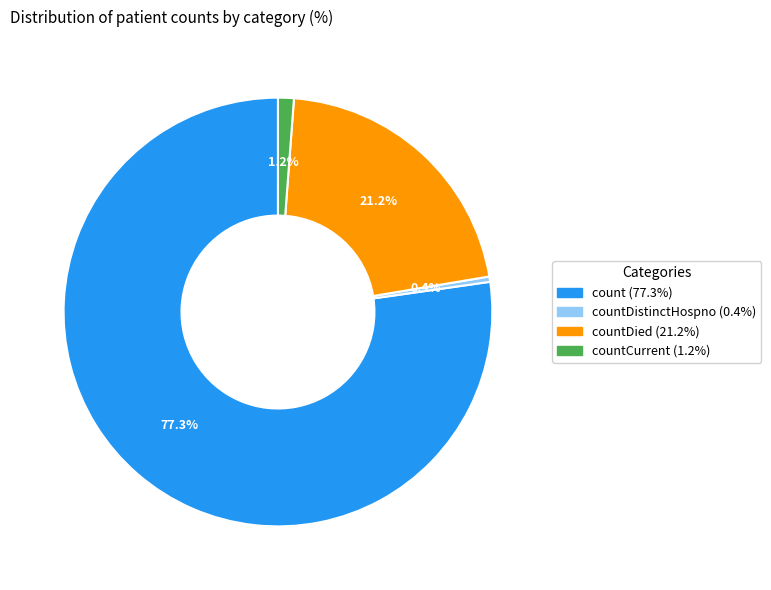

Is there any slice that represents more than half of the pie?

Yes